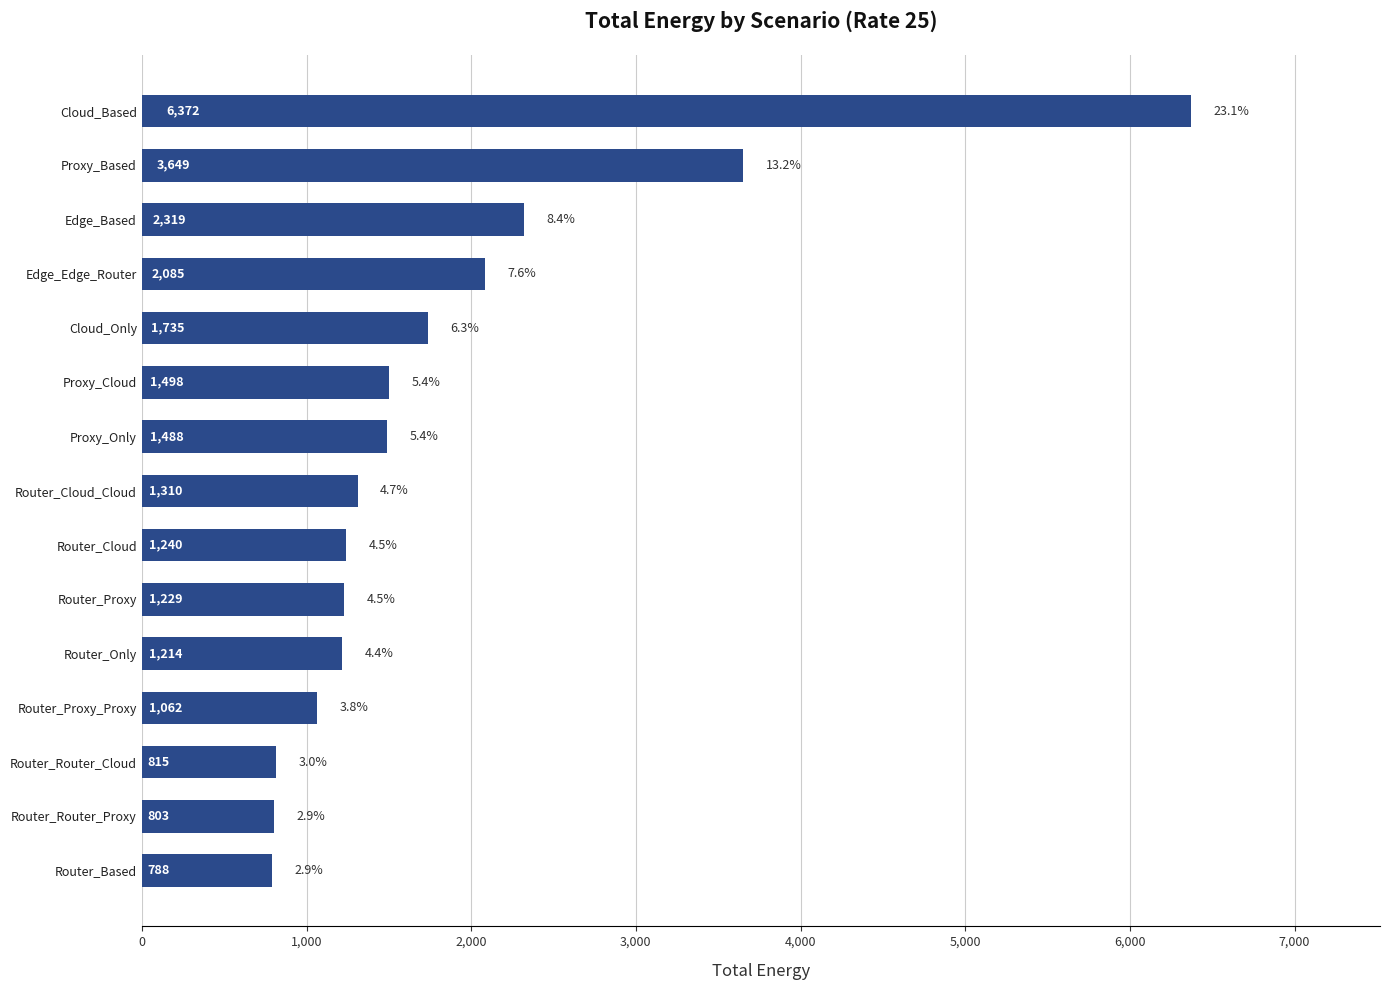

Reading bottom to top, list all the values displayed in this chart.

788.1	803.4	814.5	1062.0	1213.8	1229.0	1240.2	1309.6	1487.7	1498.3	1735.2	2084.5	2319.4	3649.2	6371.8